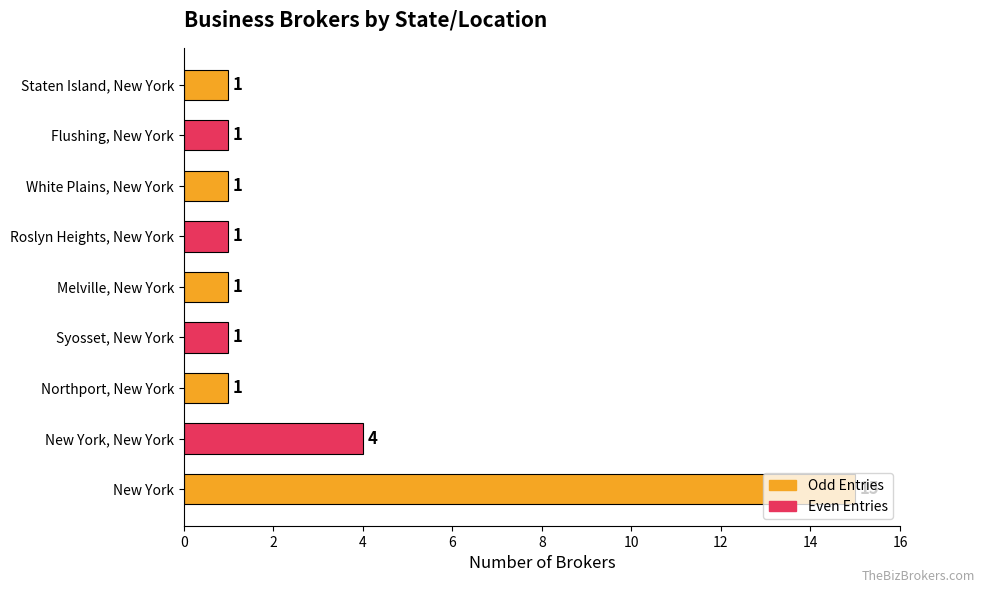

What is the difference between the maximum and minimum values?

14